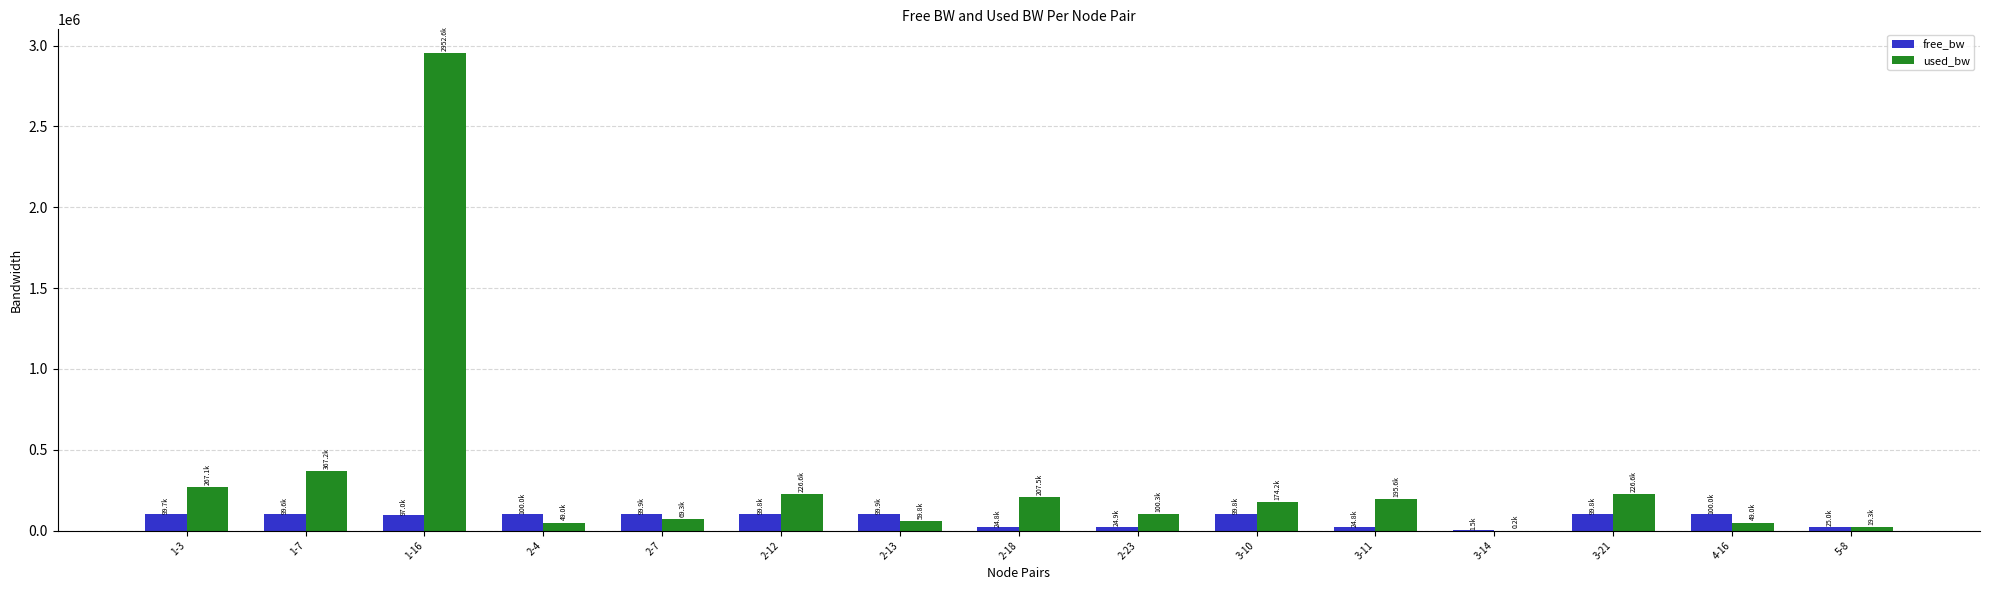

What is the sum of all used_bw values?

4964459.4